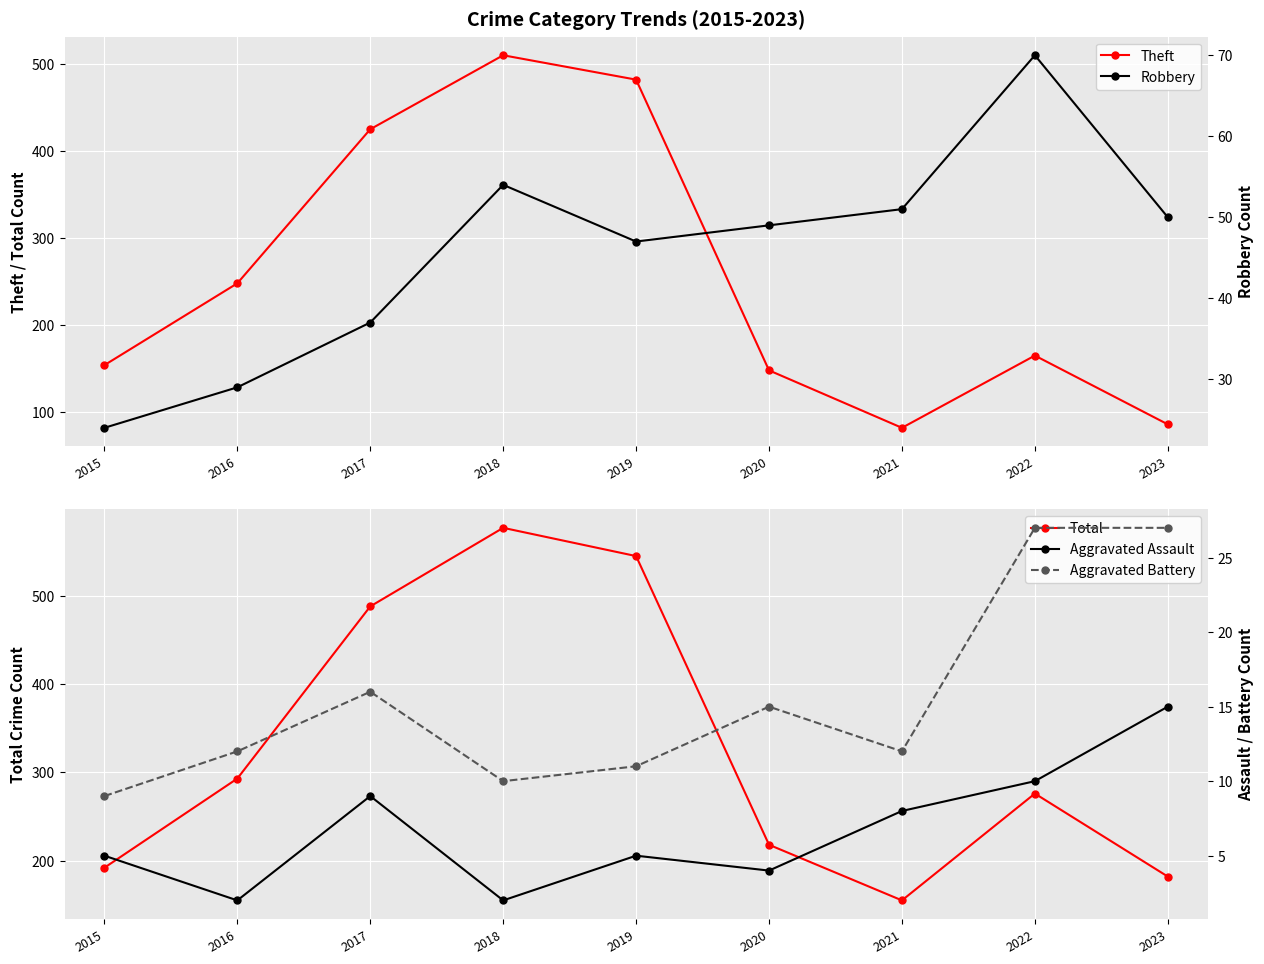

True or false: Aggravated Assault has more than 1 points higher than both neighbors.

True